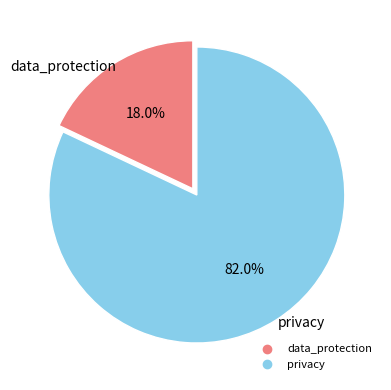

How many slices are in this pie chart?

2